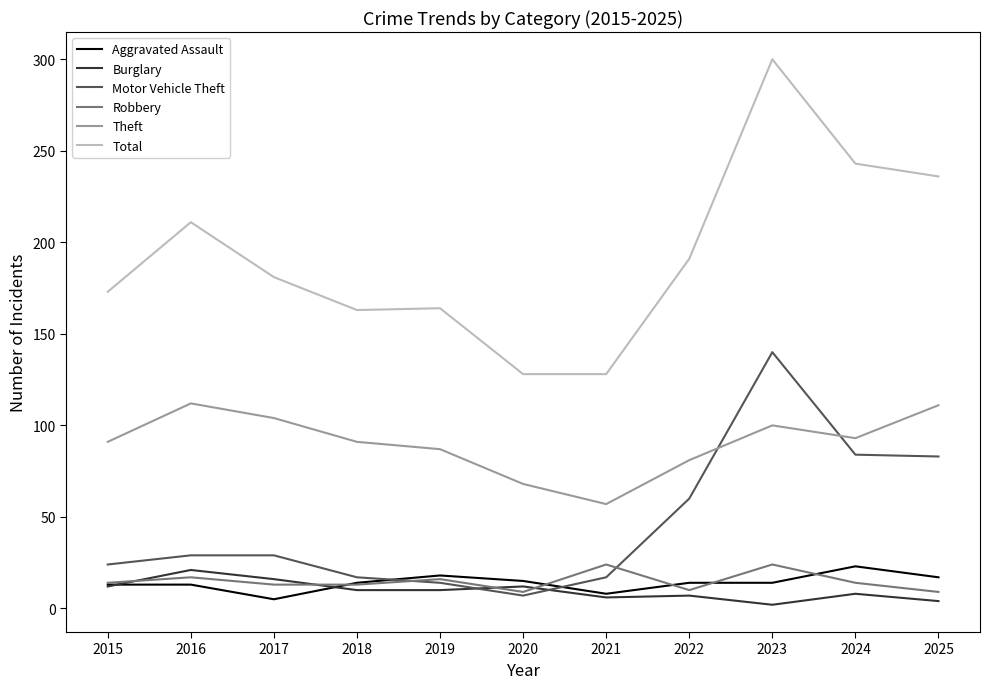

True or false: Theft and Aggravated Assault cross at least once.

False